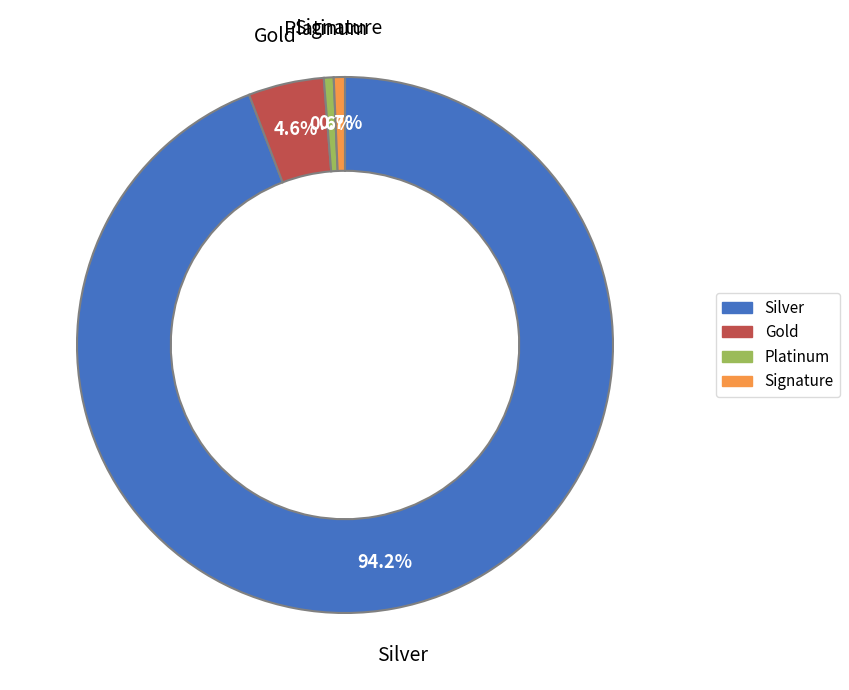

Does any single category account for the majority?

Yes